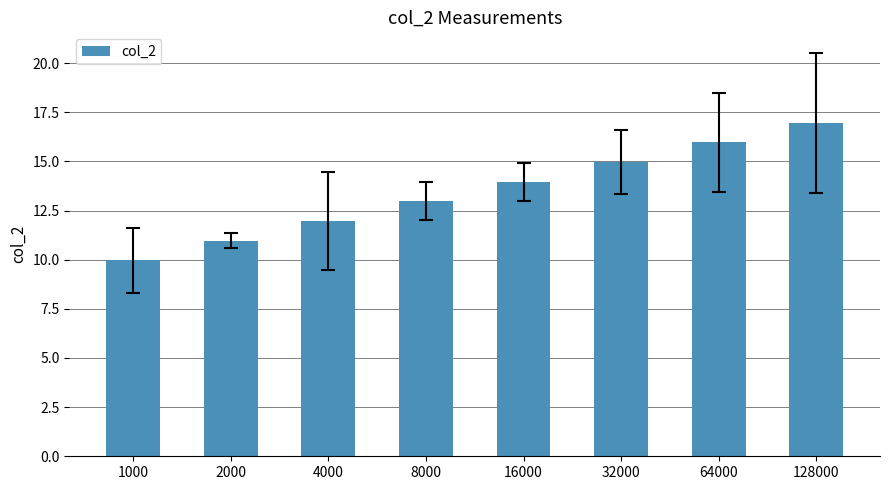

Rank the categories by value from lowest to highest.

1000, 2000, 4000, 8000, 16000, 32000, 64000, 128000